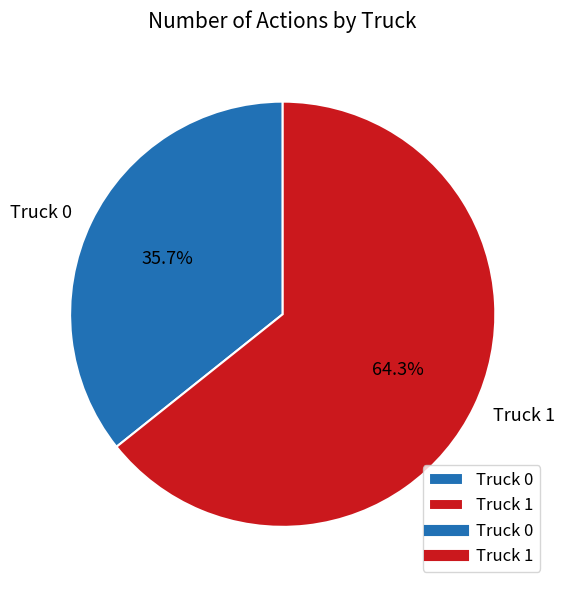

Rank the categories by value from lowest to highest.

Truck 0, Truck 1